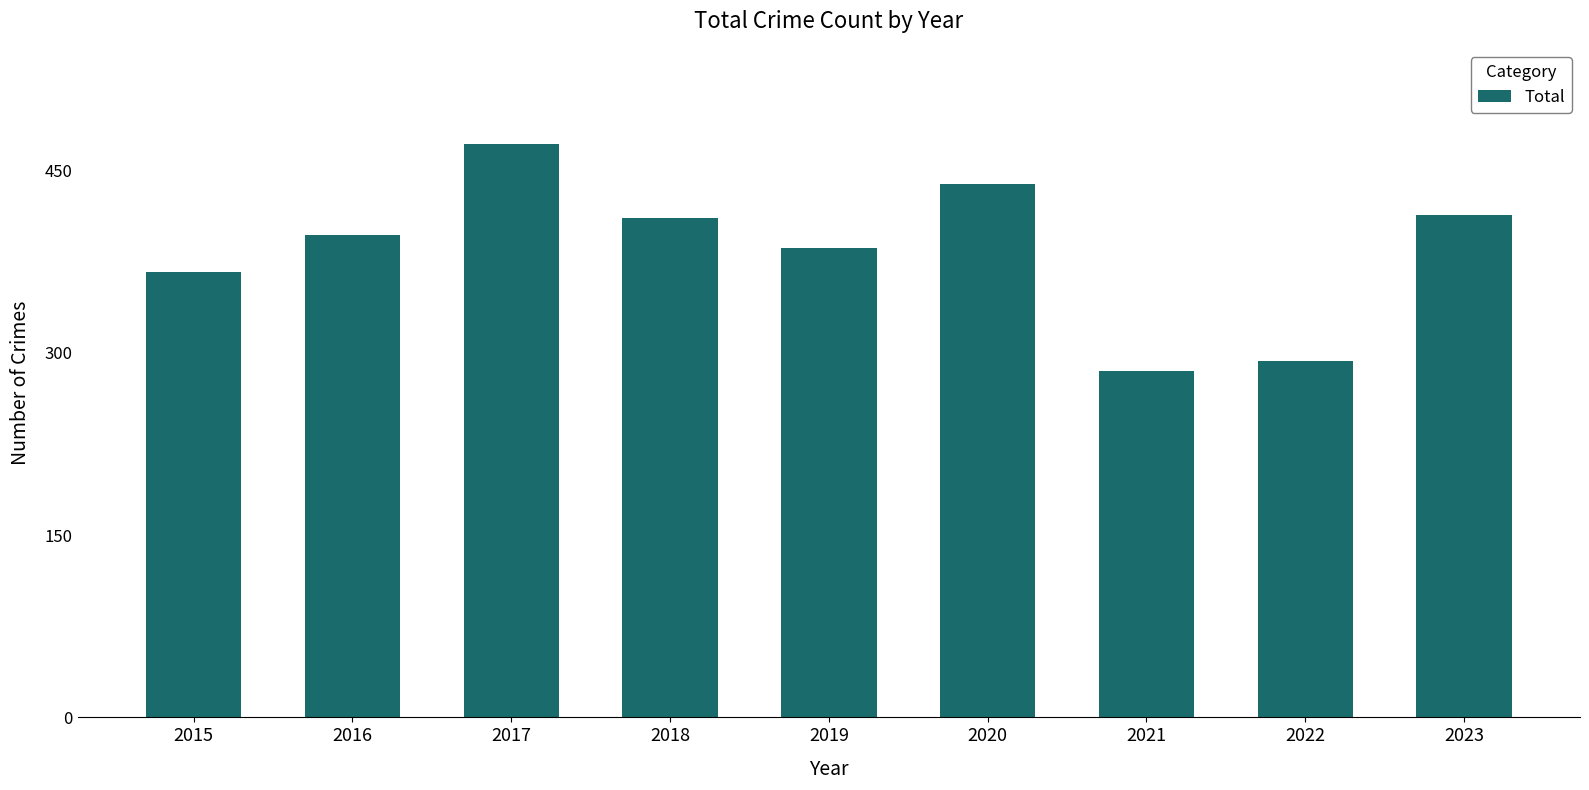

What is the value of the 6th bar from the left?

439